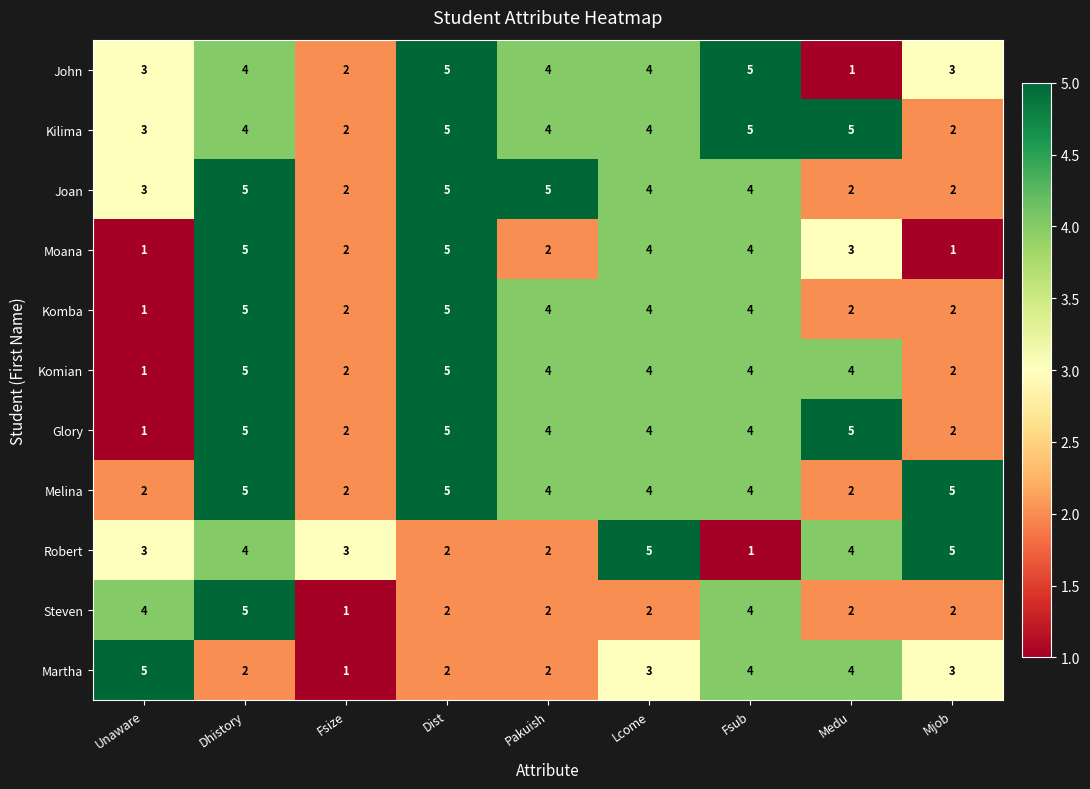

The Robert series shows 1 at Dist. True or false?

False